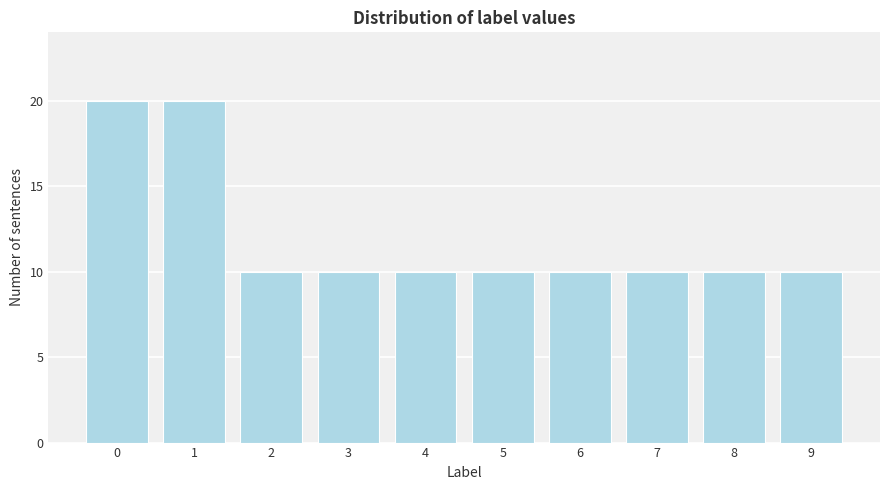

Reading left to right, list all the values displayed in this chart.

20	20	10	10	10	10	10	10	10	10